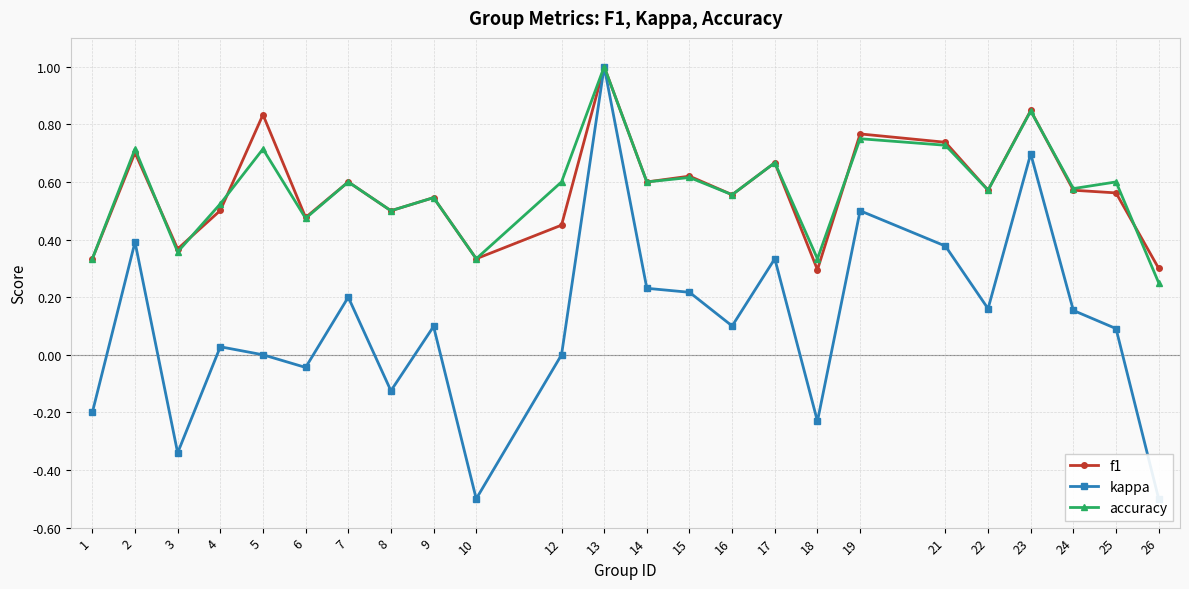

Rank the categories by kappa value from highest to lowest.

13, 23, 19, 2, 21, 17, 14, 15, 7, 22, 24, 16, 9, 25, 4, 5, 12, 6, 8, 1, 18, 3, 10, 26